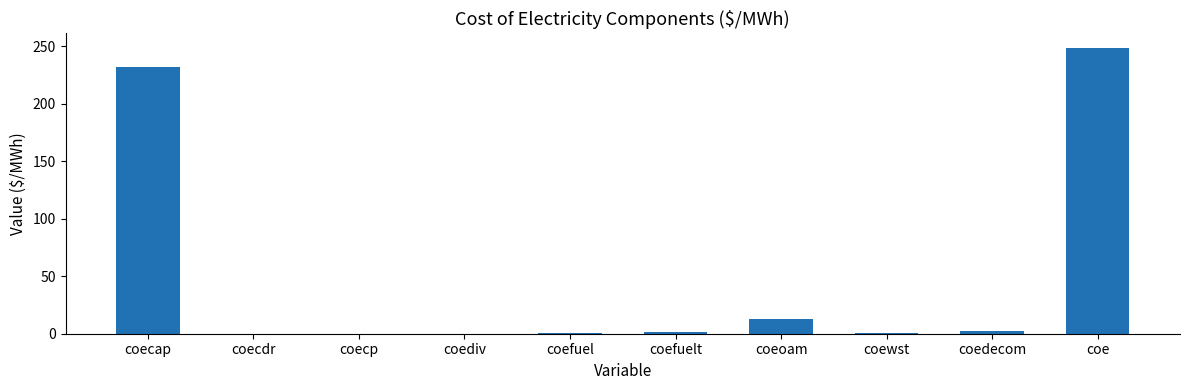

True or false: the data shows 232.3 at coecap.

True